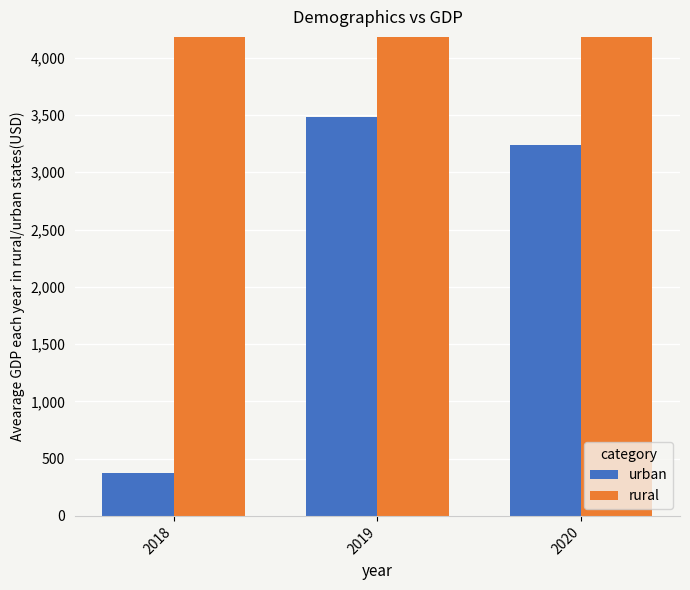

How many data points in urban are less than 3235?

1